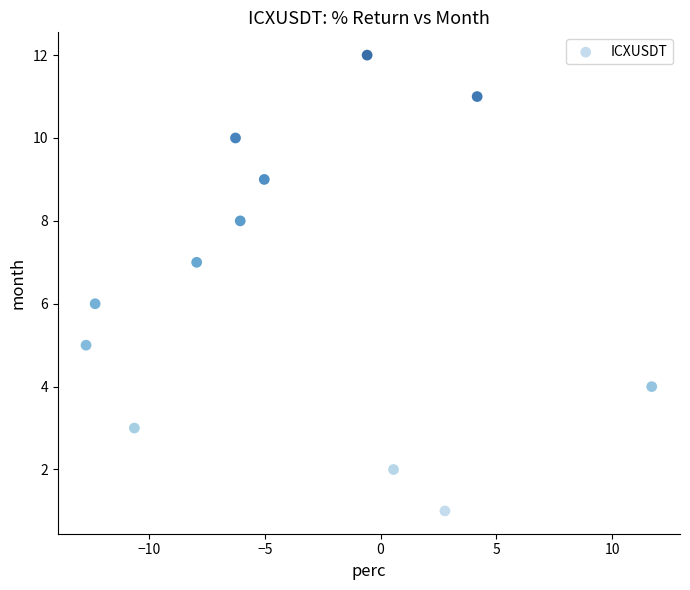

What is the range of Y values (max minus min)?

11